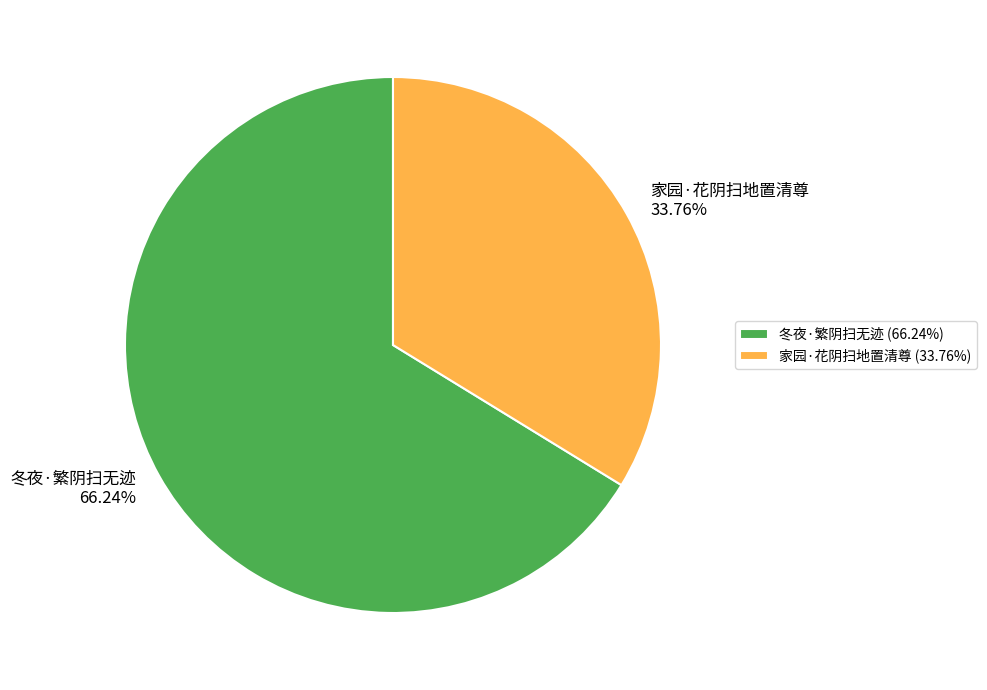

True or false: 家园·花阴扫地置清尊 accounts for 45% of the total.

False